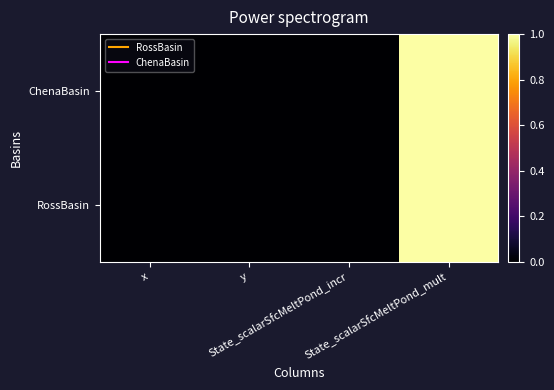

Which has a higher value, y or State_scalarSfcMeltPond_mult?

State_scalarSfcMeltPond_mult